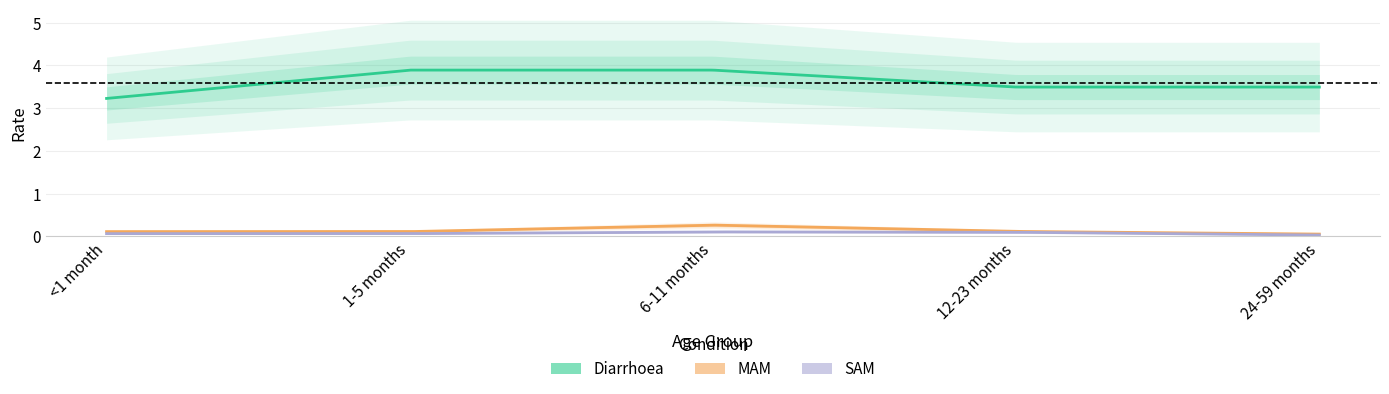

What is the label of the 2nd point from the right?

12-23 months